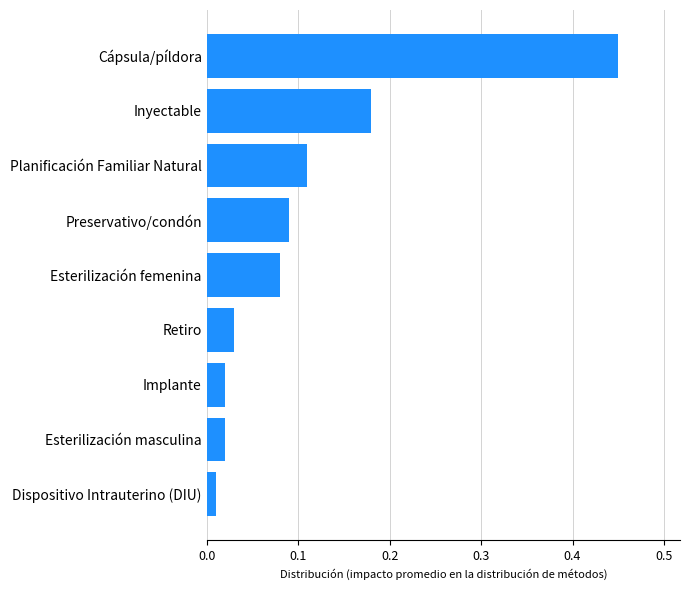

True or false: the data shows 0.1 at Retiro.

False